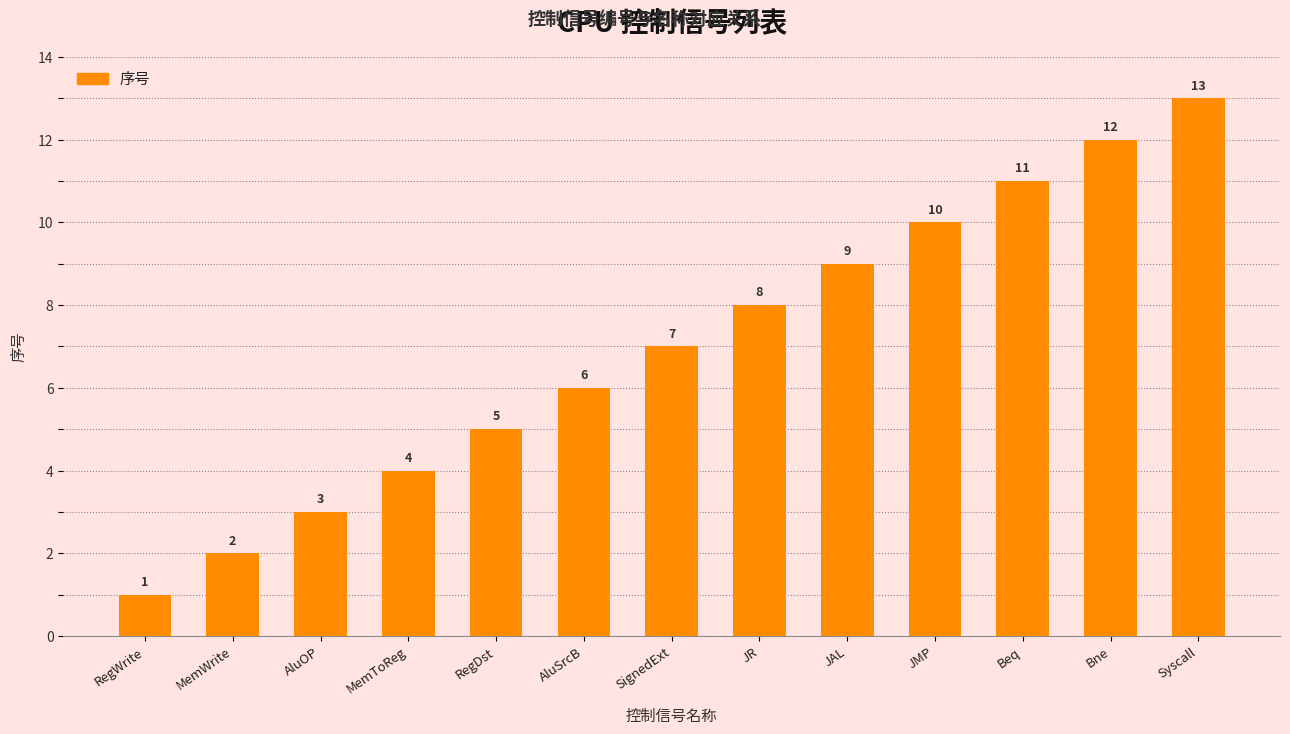

What is the difference between the values at Bne and JMP?

2